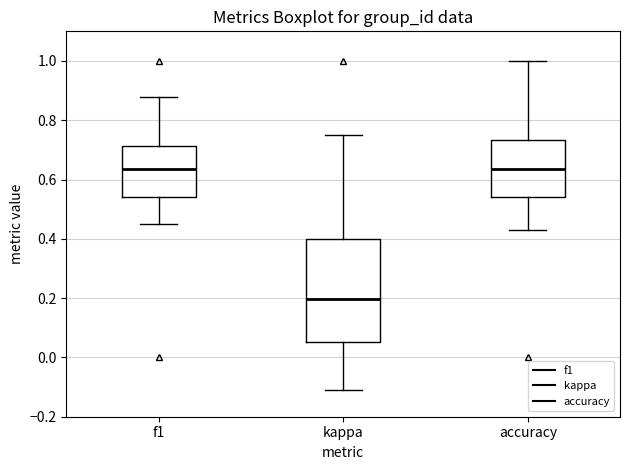

Reading left to right, transcribe this box plot: for each box, give where its median line is, the range the box spans, and where its two whiskers end, as read against the y-axis. The values are not printed on the chart, so give them approximately, as read against the axis.

f1: median 0.64, box 0.54 to 0.72, whiskers 0.46 to 0.88
kappa: median 0.20, box 0.06 to 0.40, whiskers -0.12 to 0.76
accuracy: median 0.64, box 0.54 to 0.74, whiskers 0.42 to 1.00